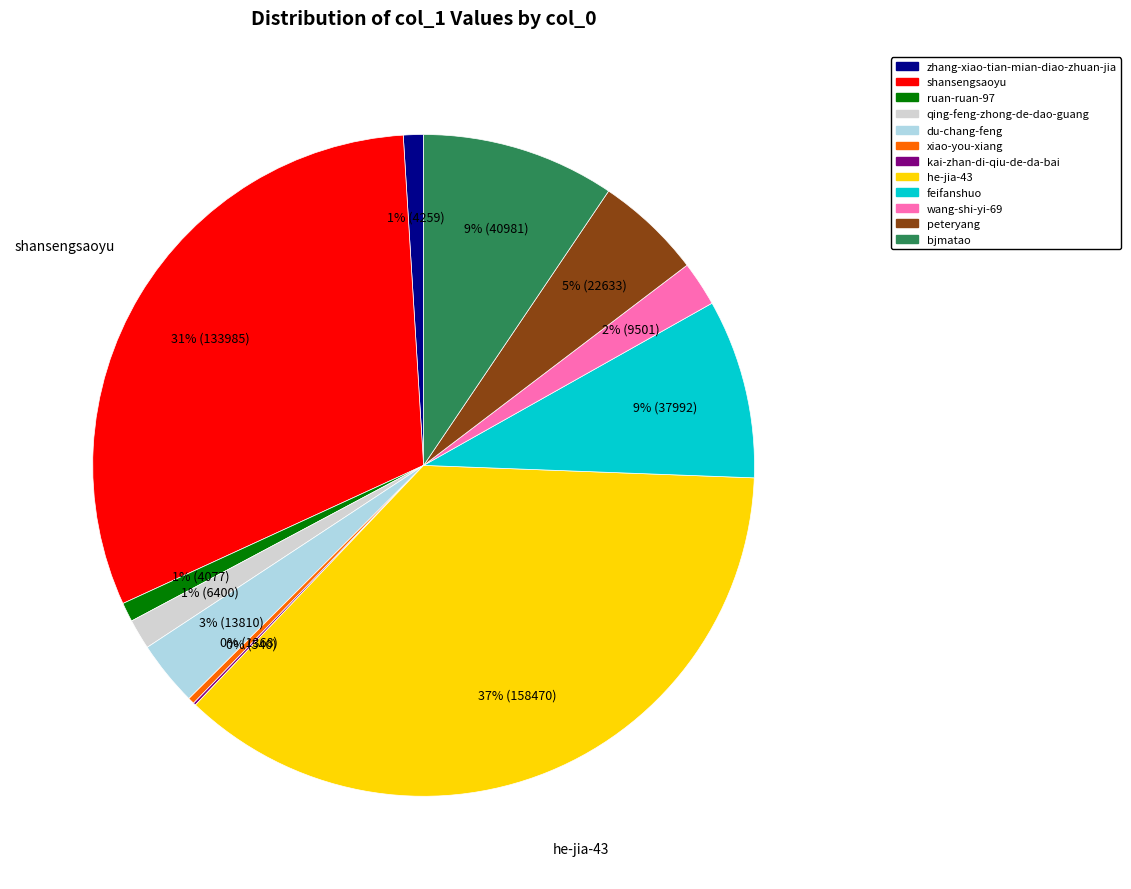

Does feifanshuo represent more than half of the total?

No